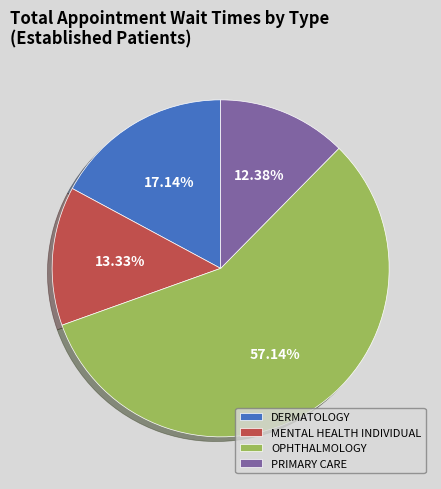

How many slices are in this pie chart?

4